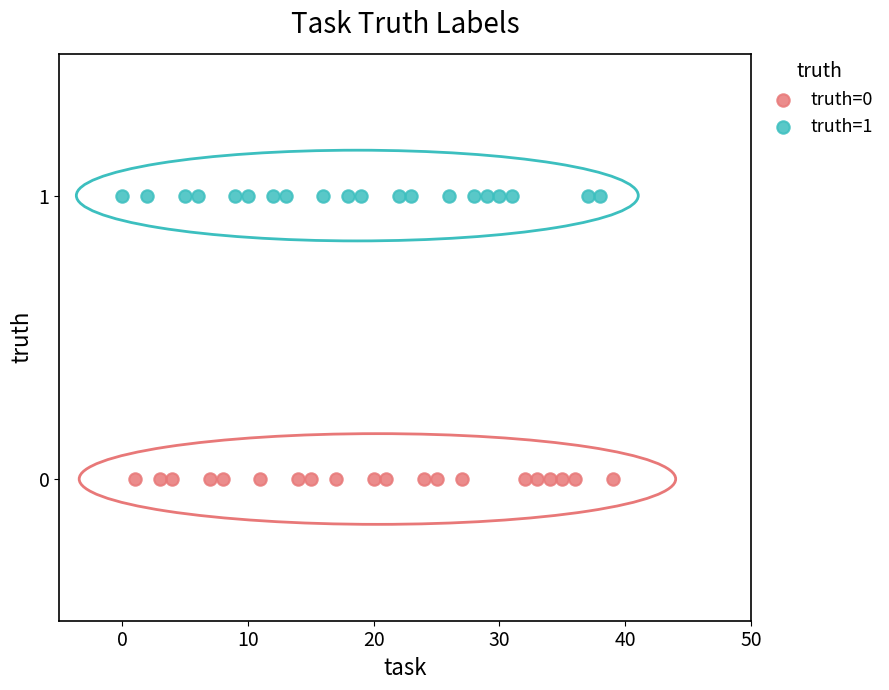

Which series contains the lowest Y value?

truth=0